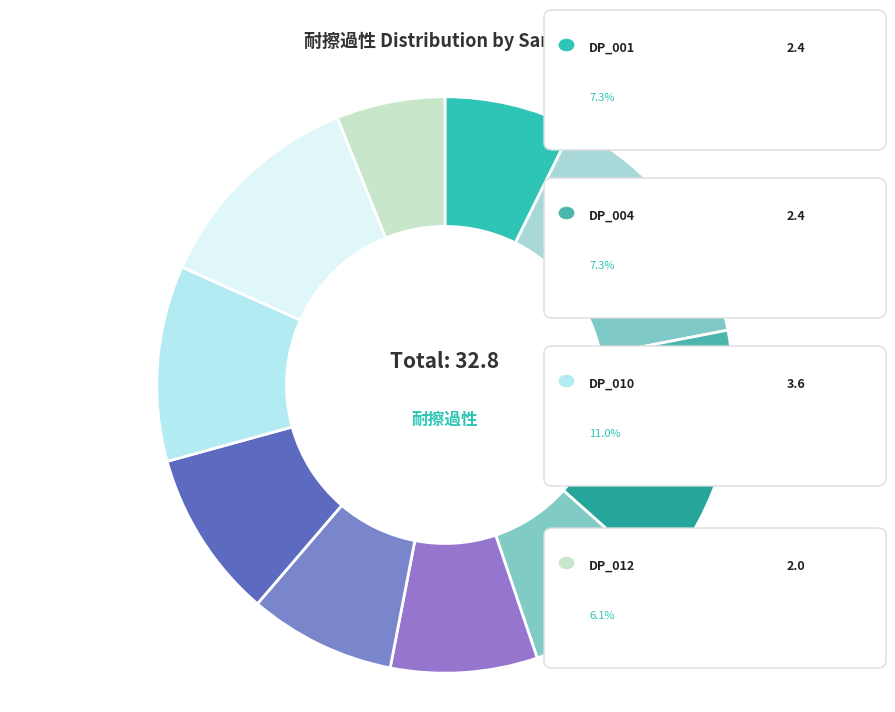

Which slice is the smallest?

DP_012